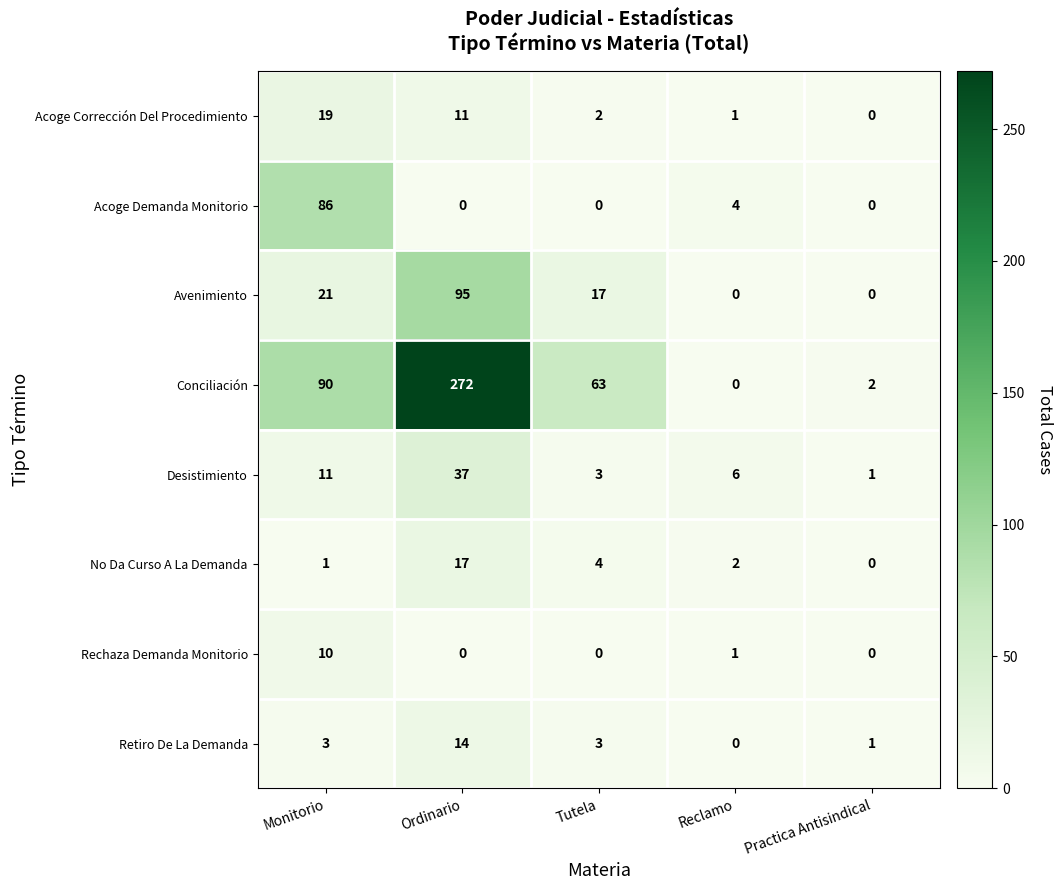

Which series has the widest spread of values?

Conciliación